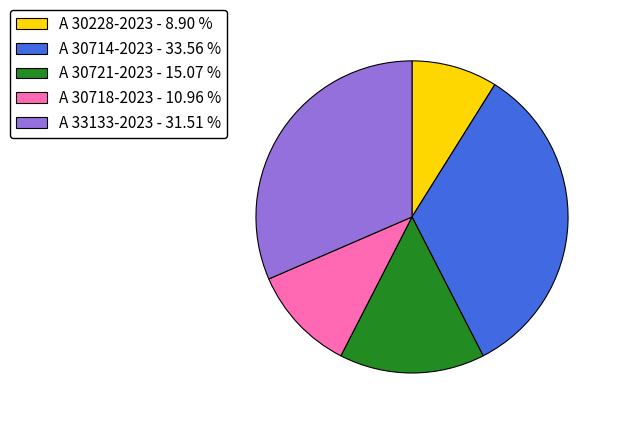

Rank the categories by value from highest to lowest.

A 30714-2023, A 33133-2023, A 30721-2023, A 30718-2023, A 30228-2023